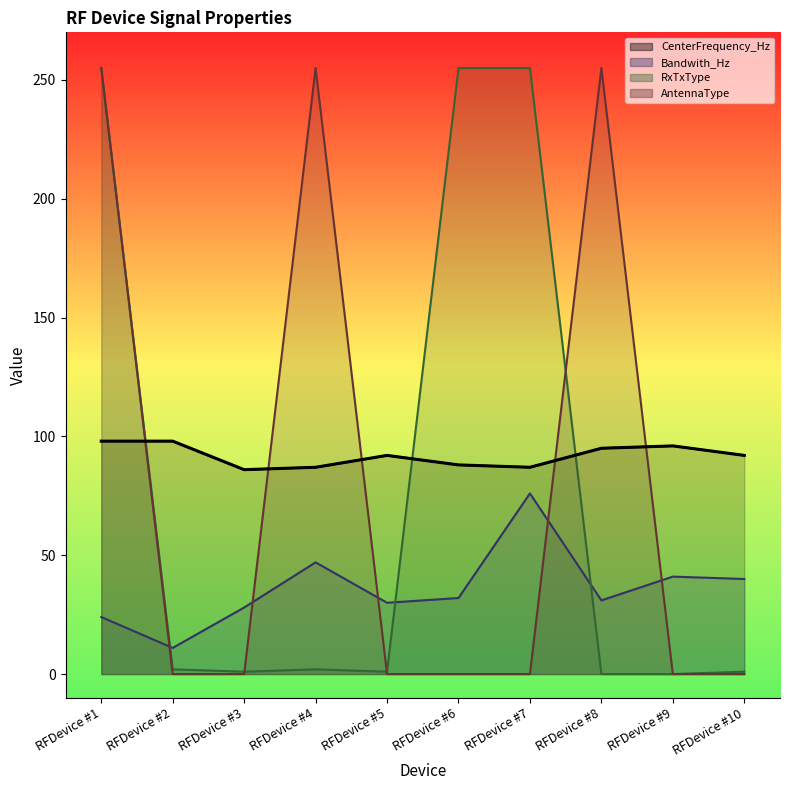

Which has a higher value, RFDevice #7 or RFDevice #4?

RFDevice #7